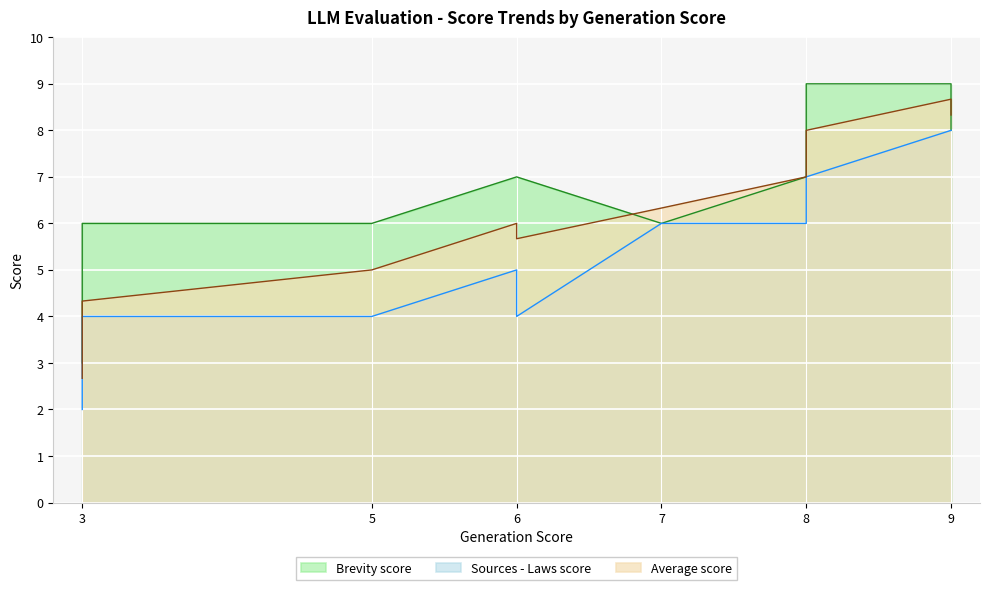

How many data points does each series have?

10